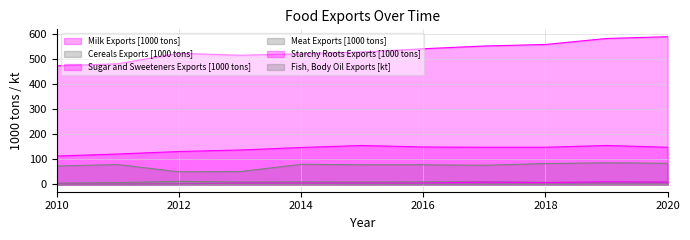

Which series has the widest spread of values?

Milk Exports [1000 tons]